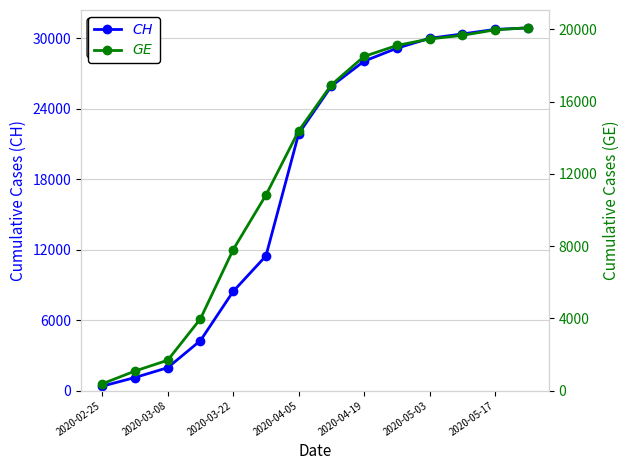

Is it true that $CH$ equals 20549 at 11?

False